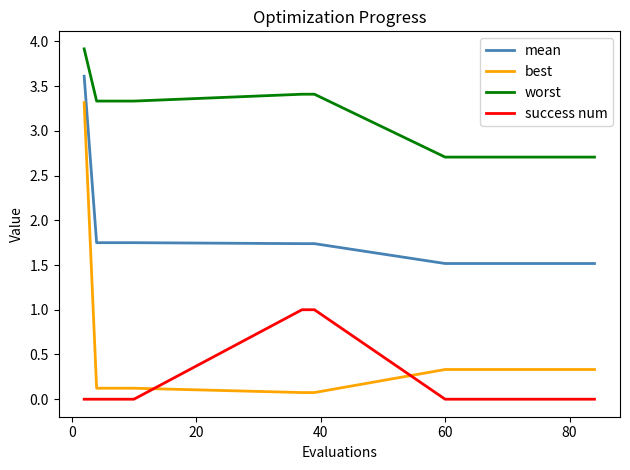

How many lines are shown in the chart?

4